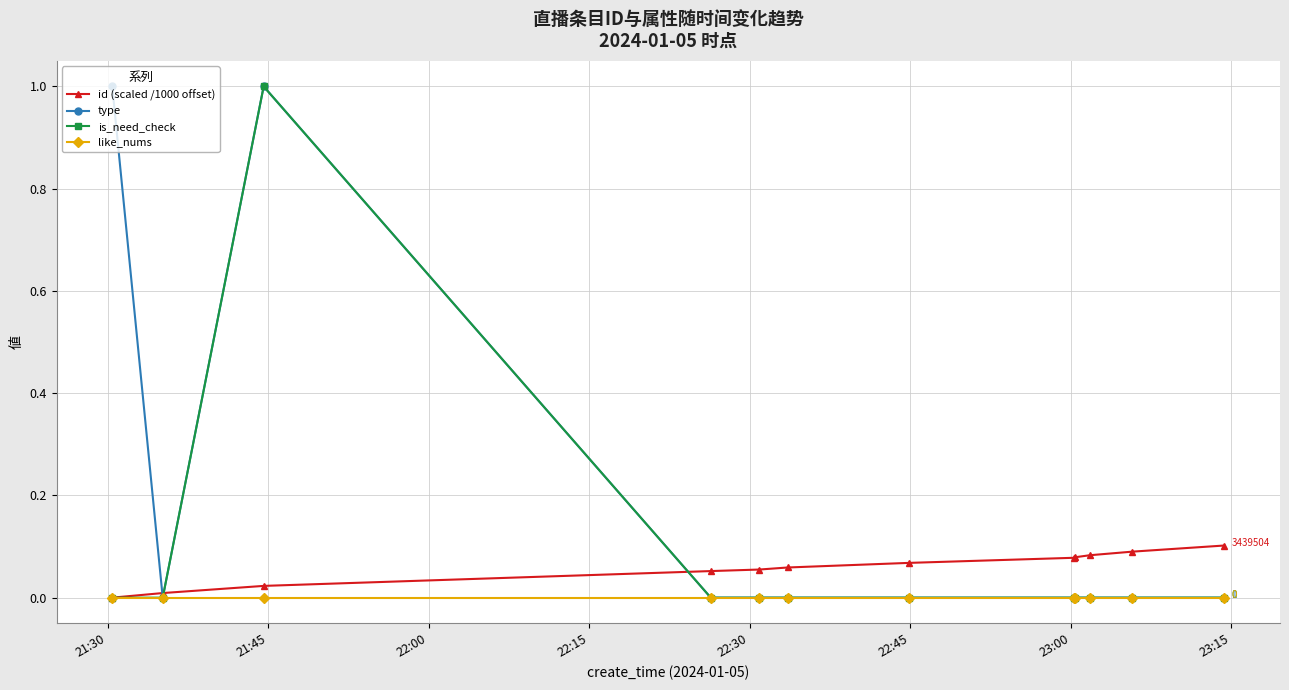

Which series has the largest total across all categories?

type